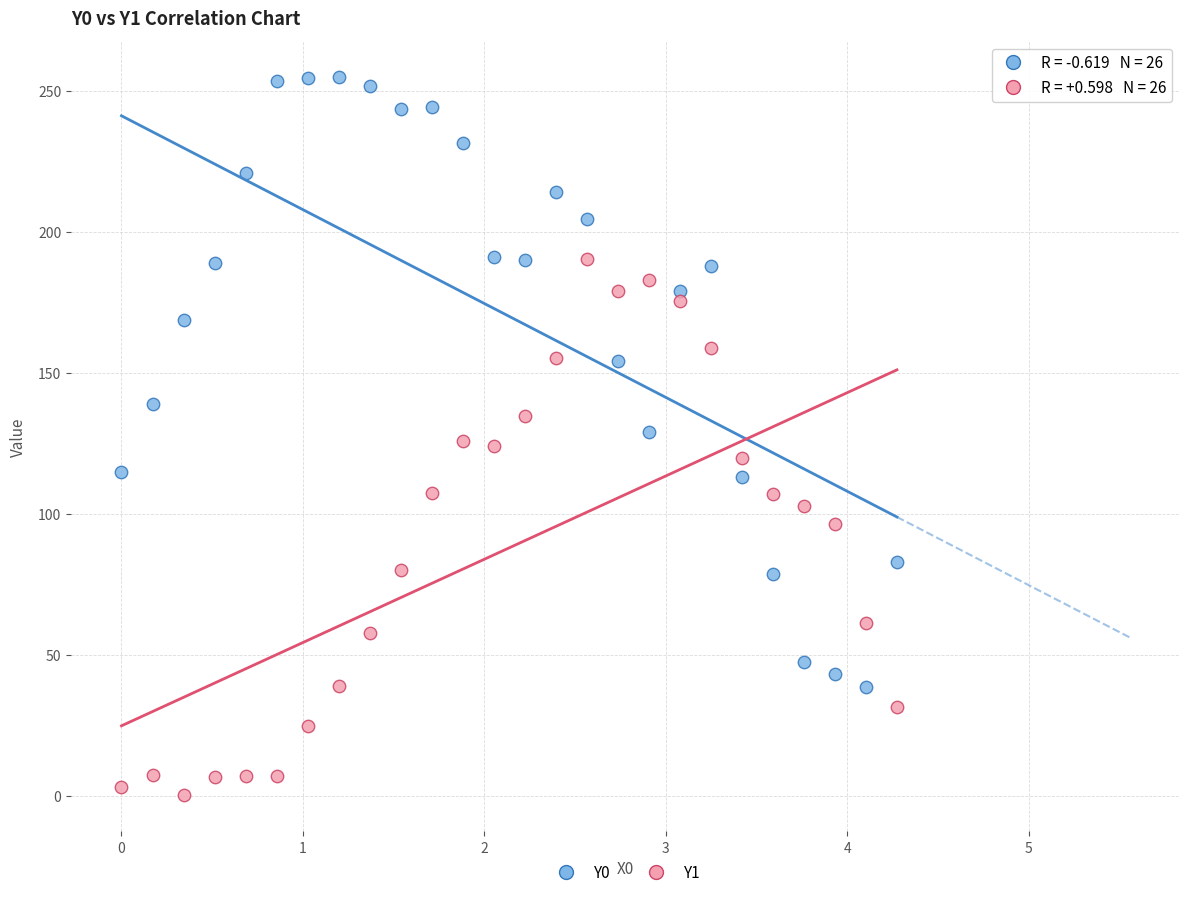

What is the X range (max minus min) for the scatter plot?

4.3